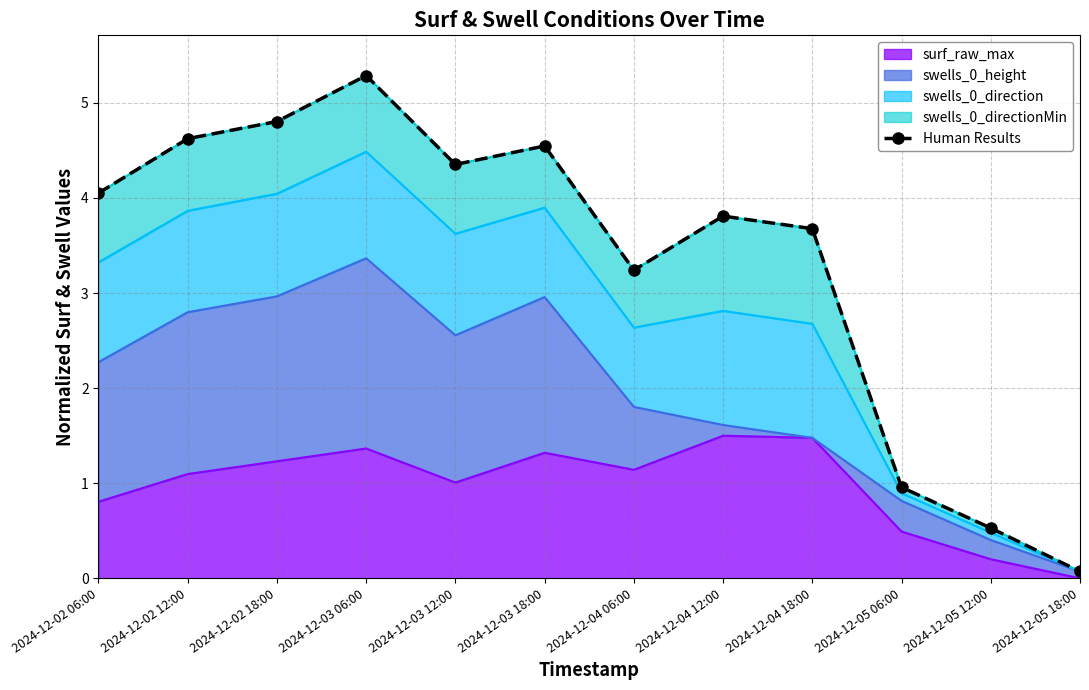

At which category does the data reach its first local valley?

2024-12-03 12:00